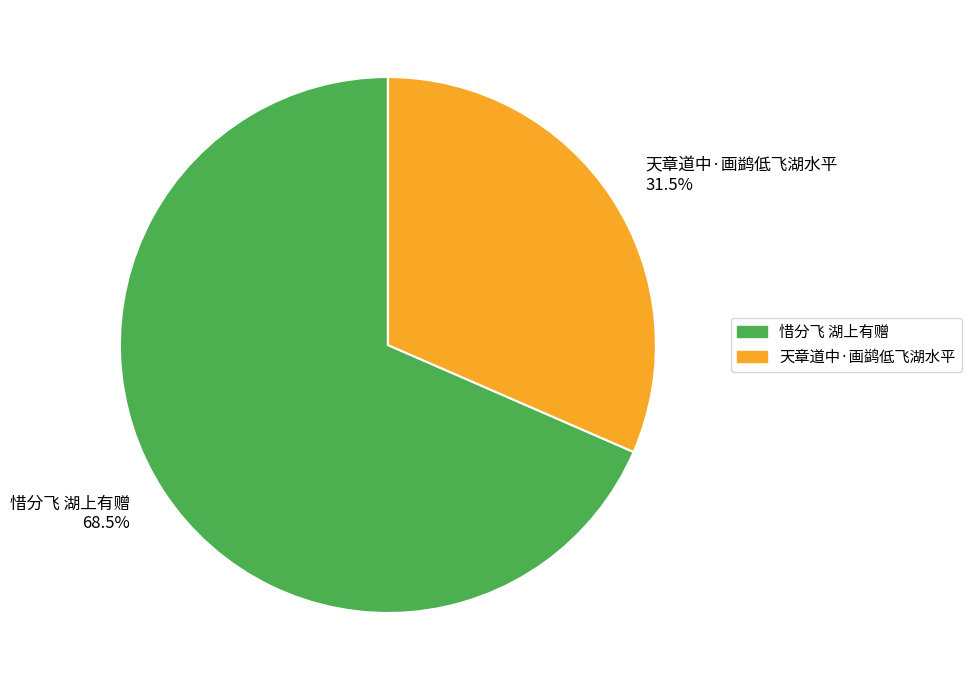

To the nearest percent, what is the difference between the largest and smallest slice percentages?

37%